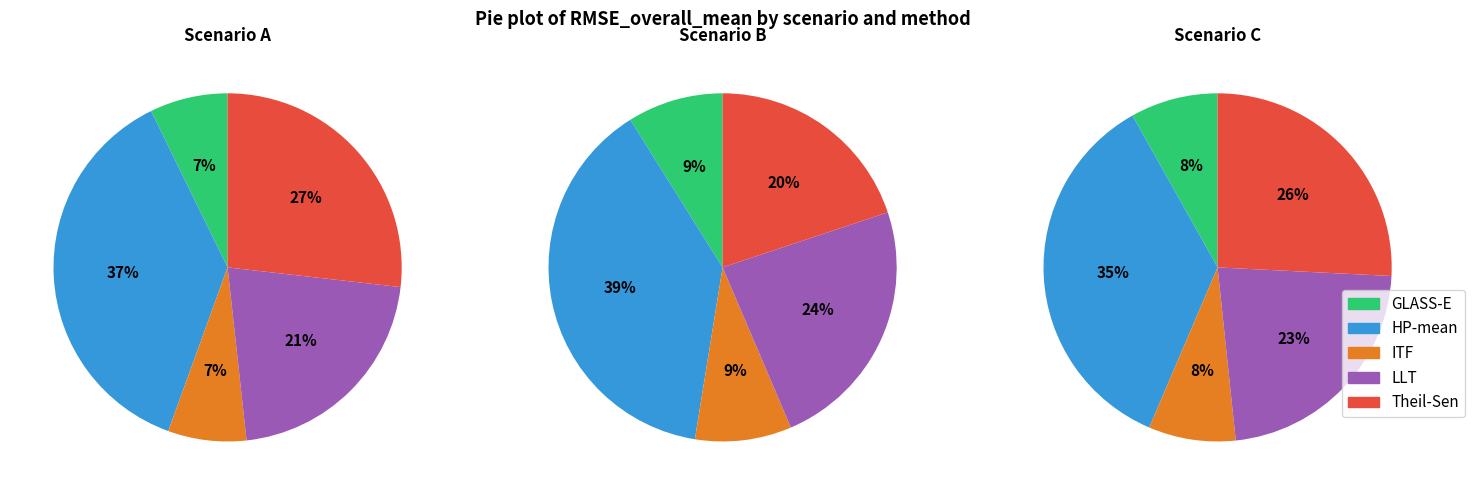

Rank the series by their maximum value, from lowest to highest.

ITF, GLASS-E, LLT, Theil-Sen, HP-mean